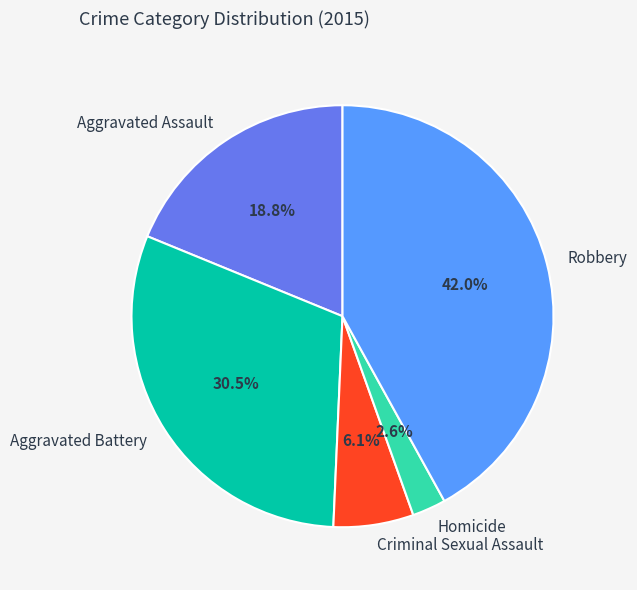

What is the smallest slice in the pie chart?

Homicide